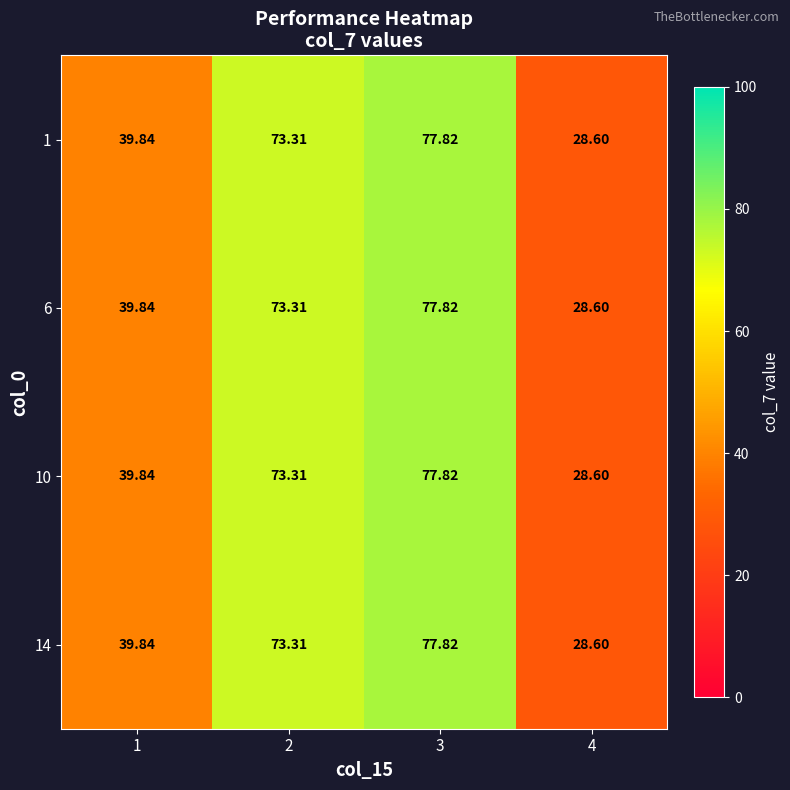

Is the value of 1 at 4 greater than the value of 10 at 1?

No